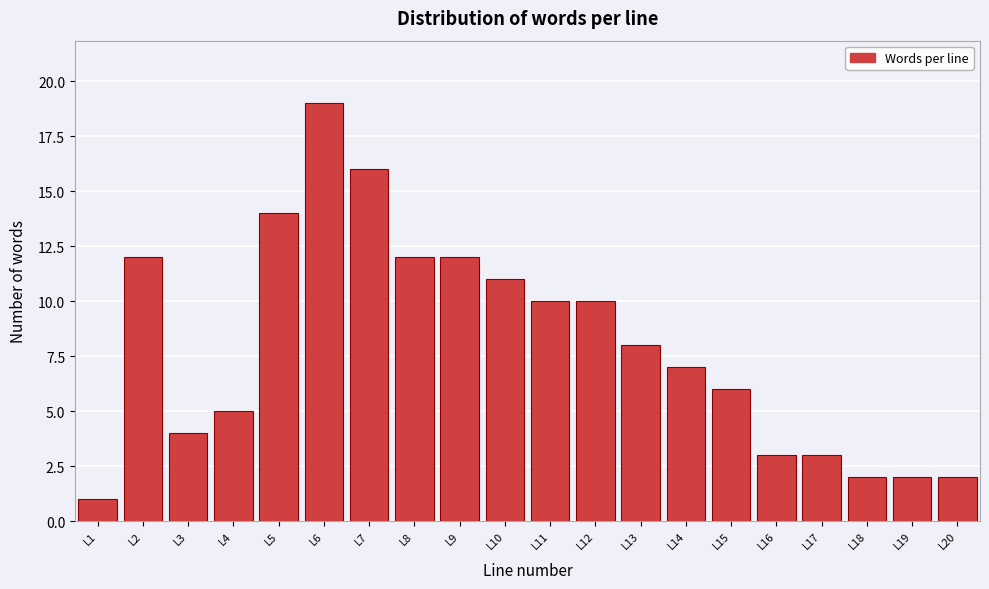

What is the height of the bar covering 8.5 to 9.5 on the x-axis? The values are not printed on the chart, so give them approximately, as read against the axis.

12